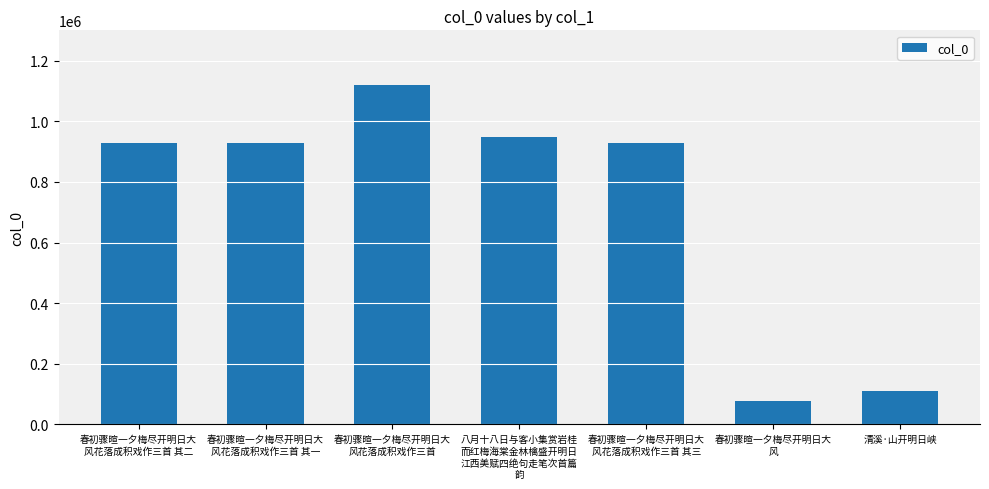

What is the value of the 4th bar from the left?

948127